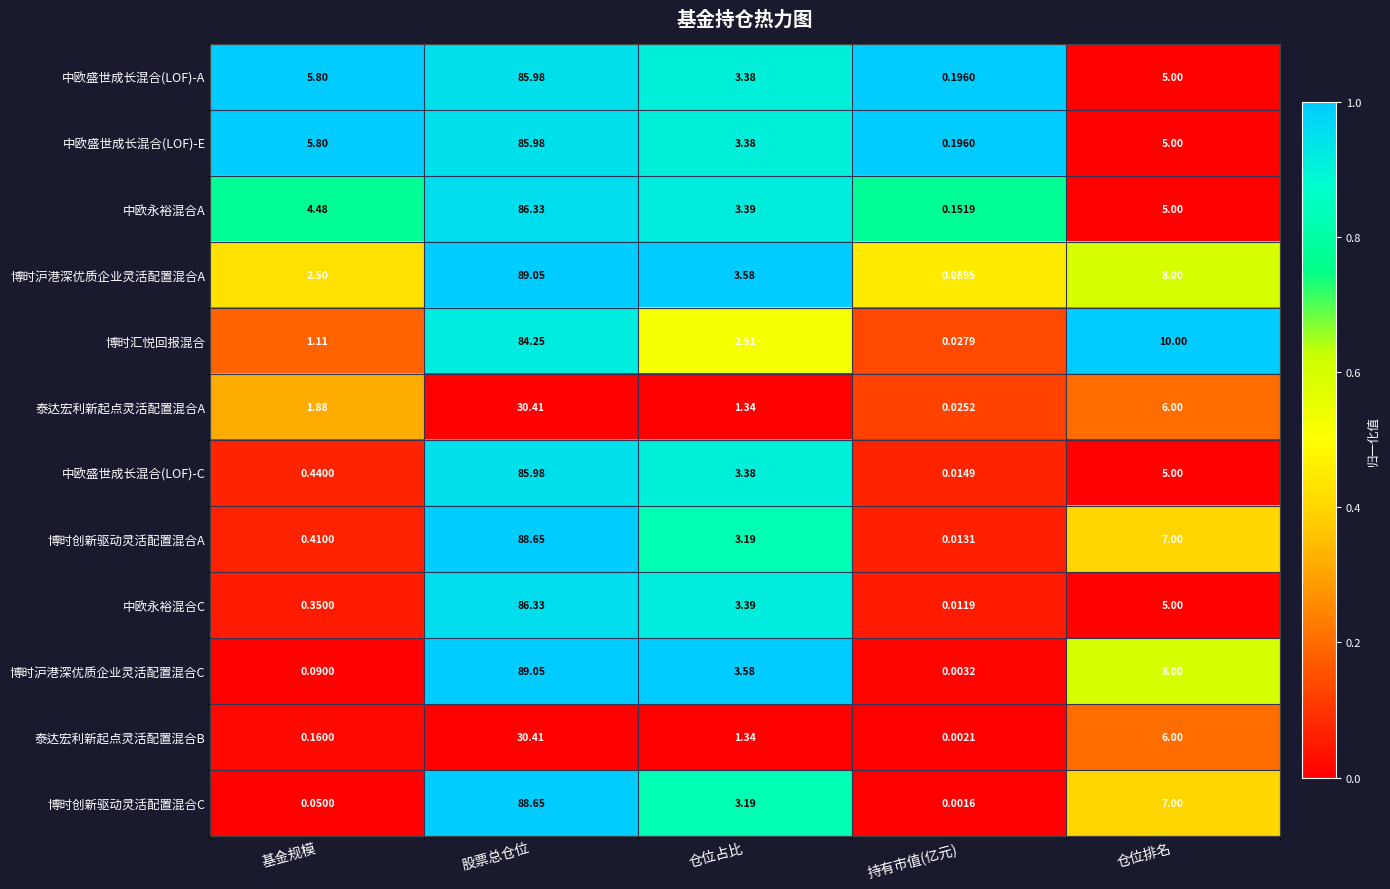

Which label corresponds to the smallest value in the chart?

持有市值(亿元)